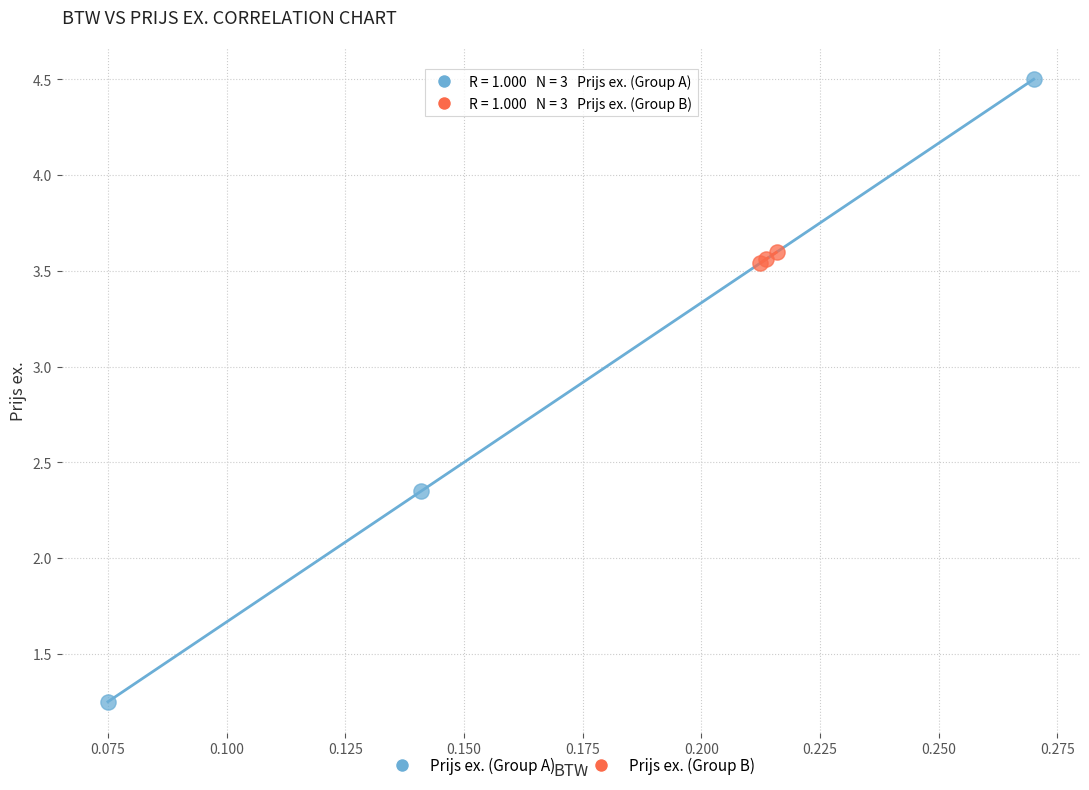

Which series has the largest Y range (max minus min)?

Prijs ex. (Group A)